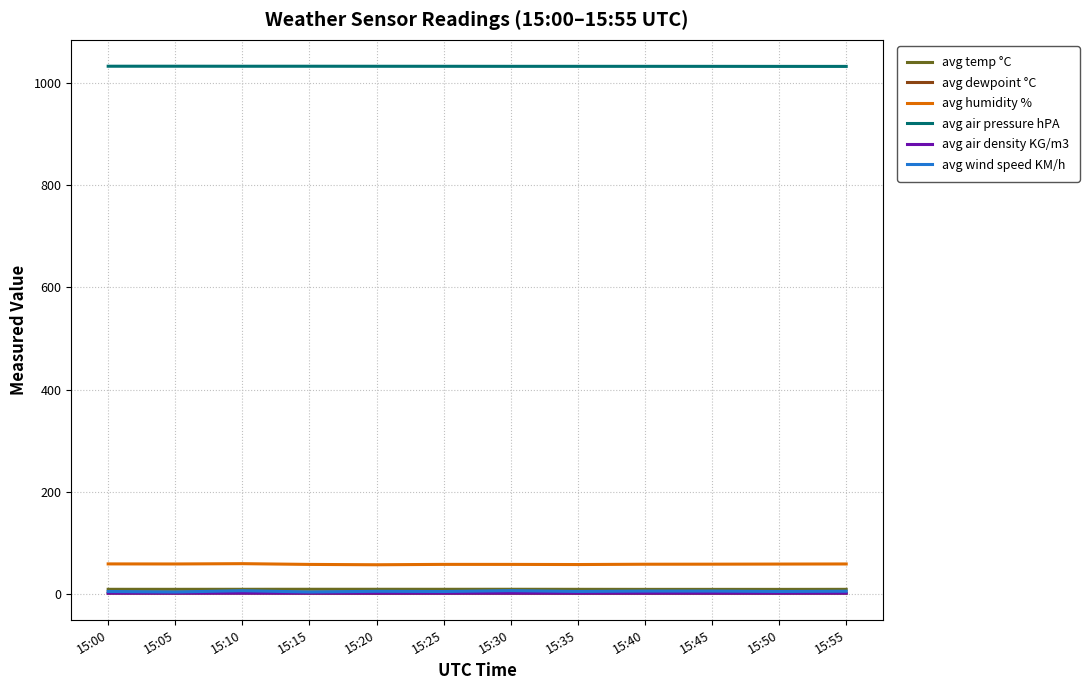

What are all the series names shown in the legend?

avg temp °C, avg dewpoint °C, avg humidity %, avg air pressure hPA, avg air density KG/m3, avg wind speed KM/h